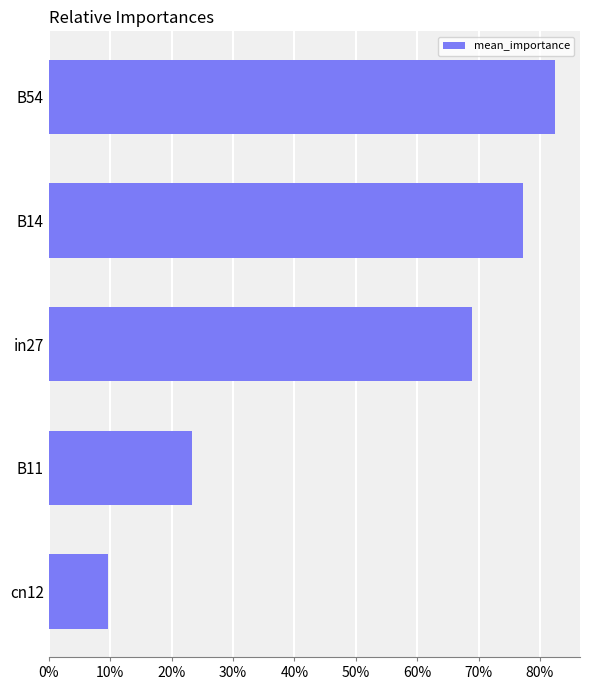

Are the bars horizontal?

Yes